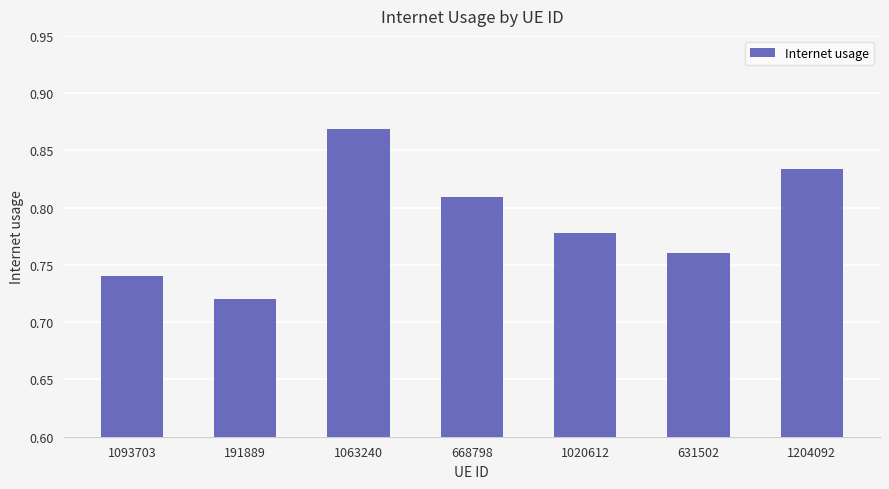

The value at 1020612 is 0.2. True or false?

False